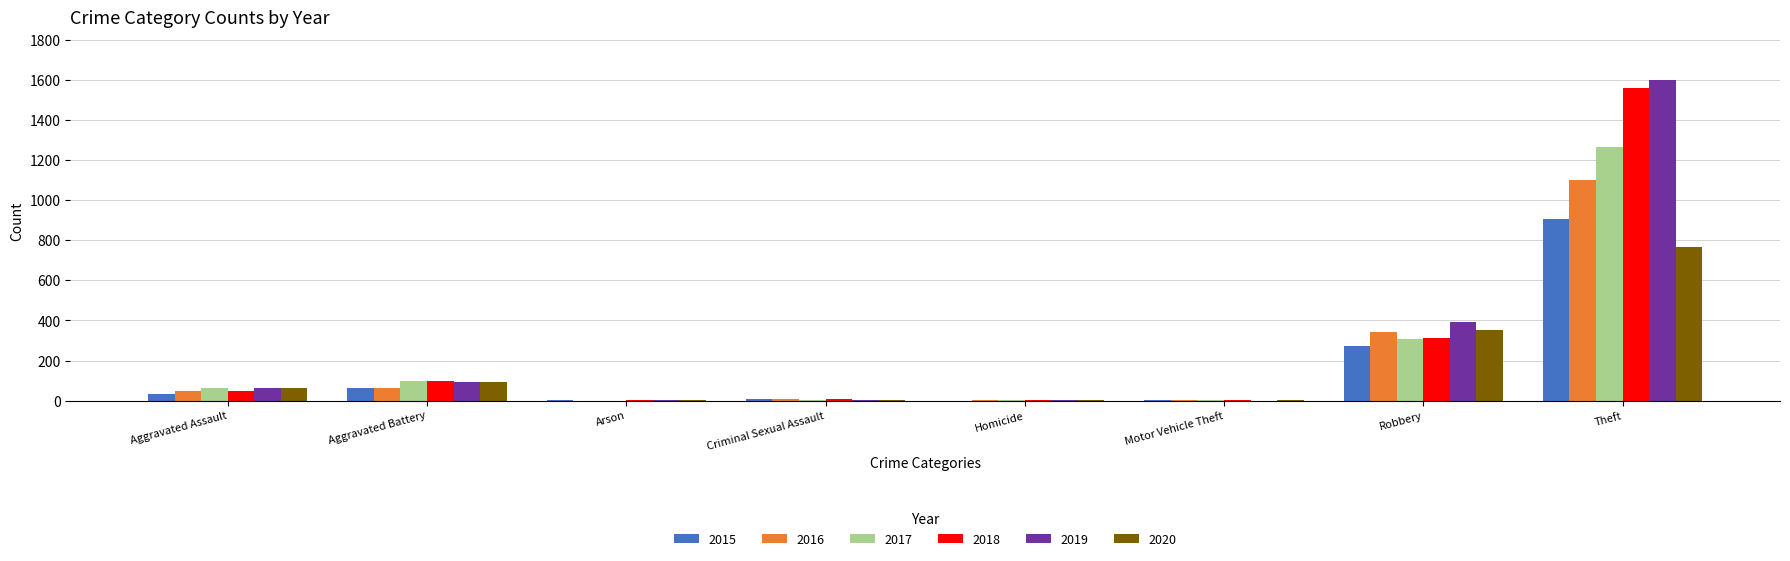

The 2017 series shows 306 at Robbery. True or false?

True